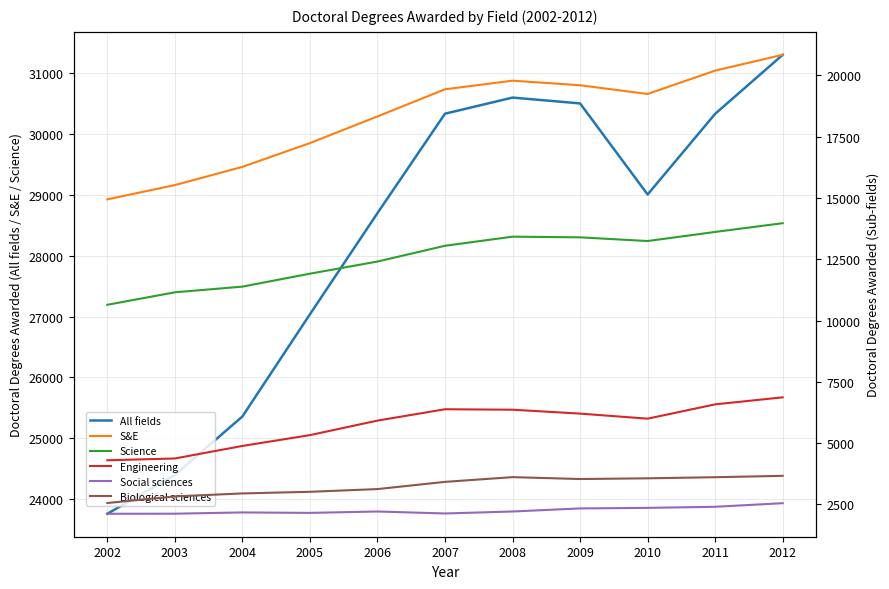

What value does the Biological sciences series have at 2008, to the nearest 10?

3610